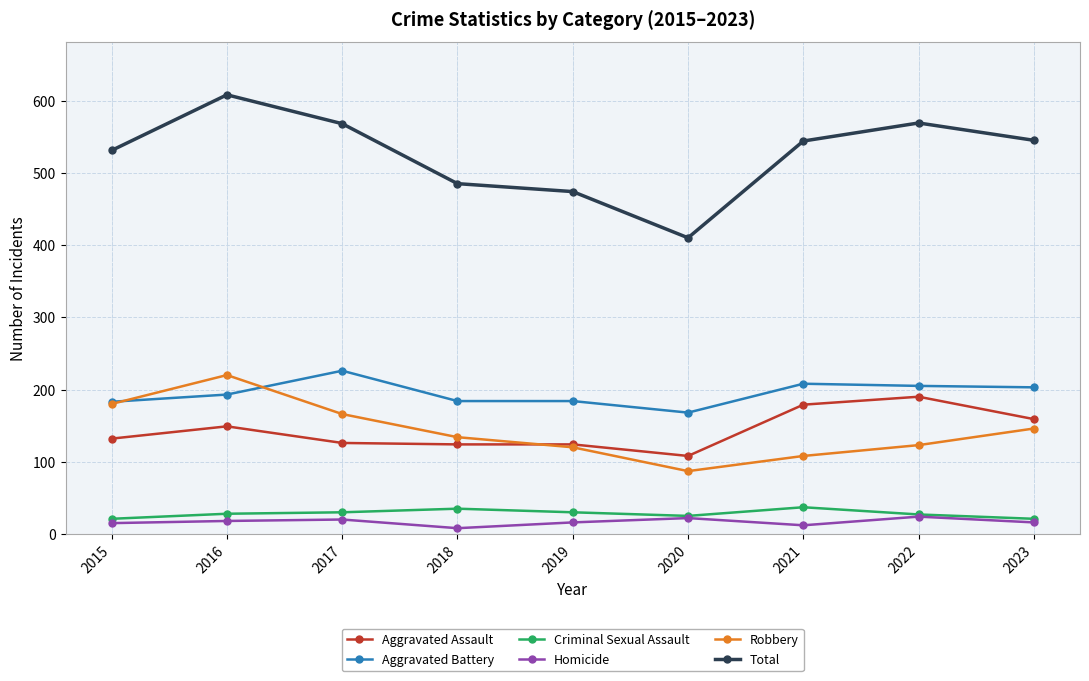

What is the lowest value of the Robbery series?

87